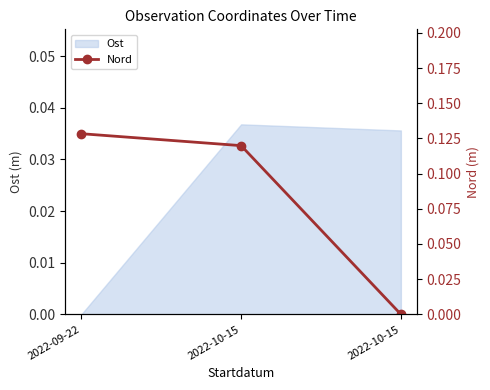

Where is the data nearest to the value 0?

2022-10-15